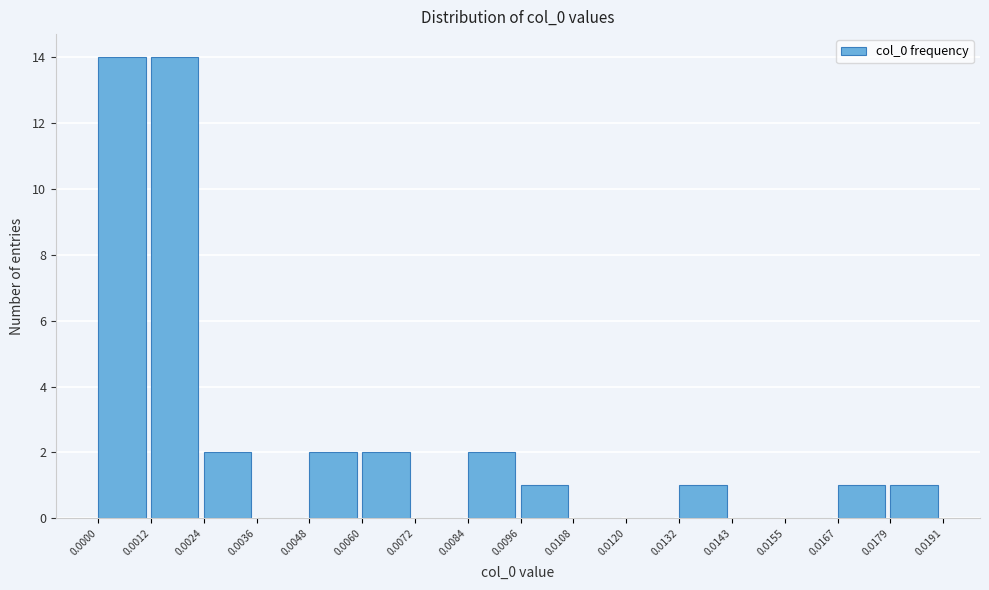

Reading left to right, list every bar in this chart as the range it spans on the x-axis followed by its height. The values are not printed on the chart, so give them approximately, as read against the axis.

0.0000 to 0.0012: 14
0.0012 to 0.0024: 14
0.0024 to 0.0036: 2
0.0036 to 0.0048: 0
0.0048 to 0.0060: 2
0.0060 to 0.0072: 2
0.0072 to 0.0084: 0
0.0084 to 0.0096: 2
0.0096 to 0.0108: 1
0.0108 to 0.0120: 0
0.0120 to 0.0132: 0
0.0132 to 0.0143: 1
0.0143 to 0.0155: 0
0.0155 to 0.0167: 0
0.0167 to 0.0179: 1
0.0179 to 0.0191: 1